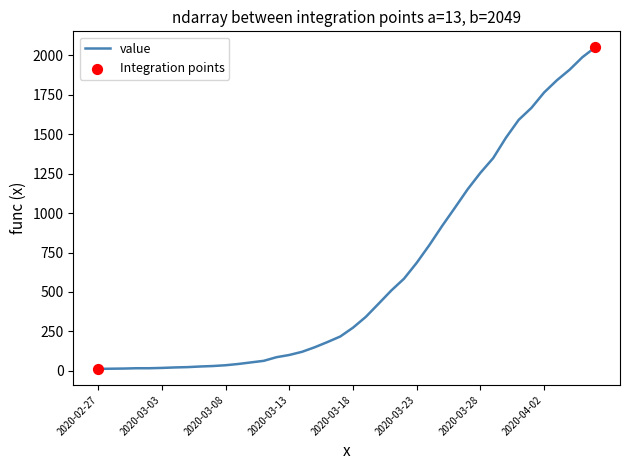

What is the maximum value shown in the chart?

2049